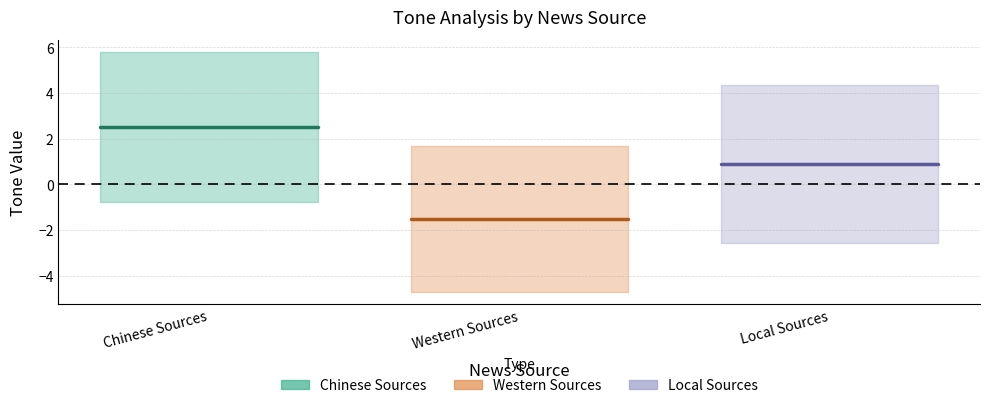

At how many categories does at least one series exceed 0?

2